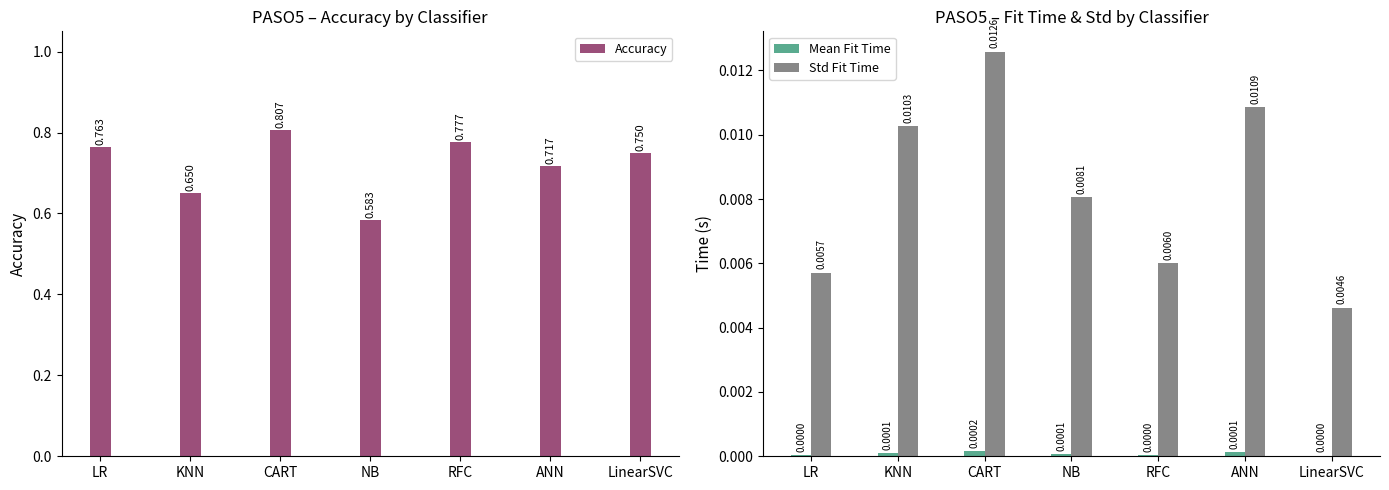

Between CART and LinearSVC, which series saw the biggest shift?

Accuracy